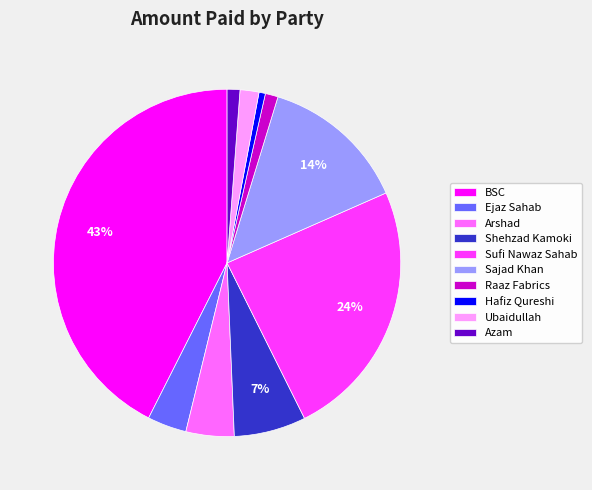

Which has a higher value, Sufi Nawaz Sahab or Shehzad Kamoki?

Sufi Nawaz Sahab